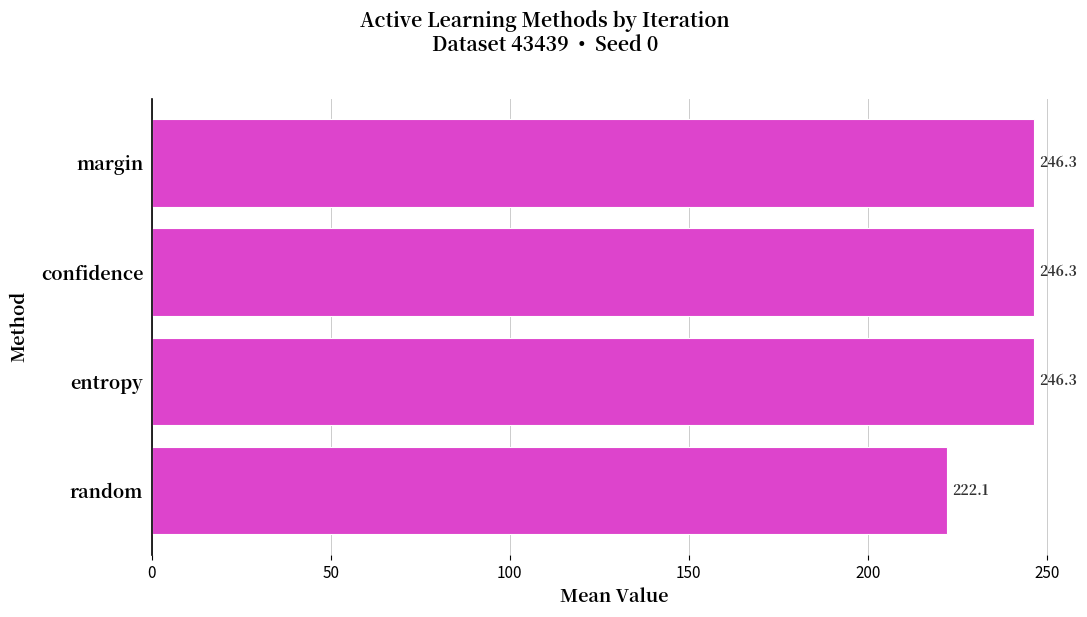

Count the number of values greater than 246.

3